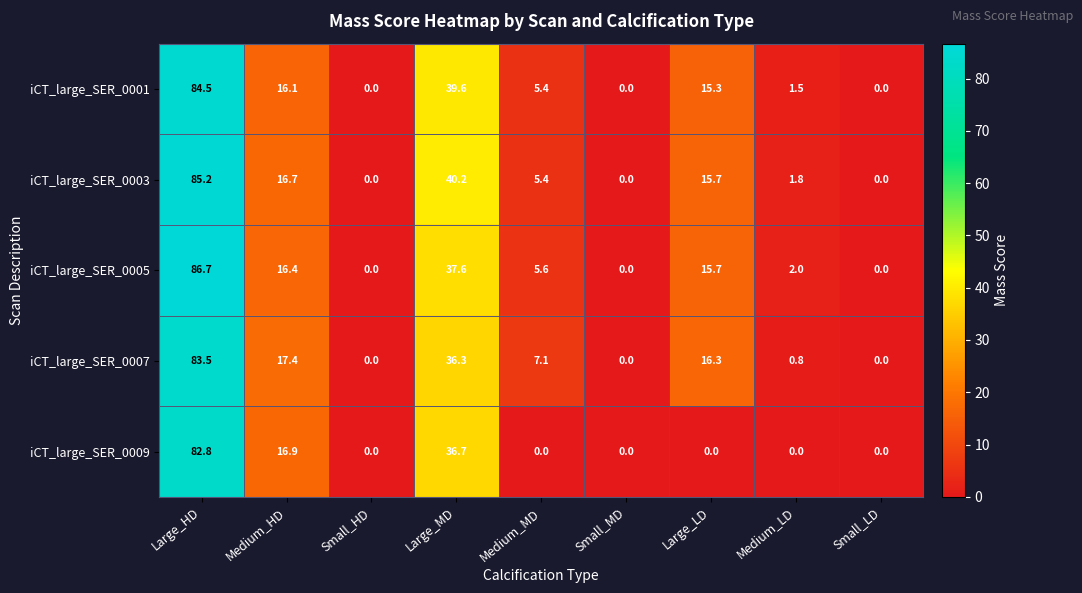

The value of iCT_large_SER_0005 at Large_HD is 114.0. True or false?

False